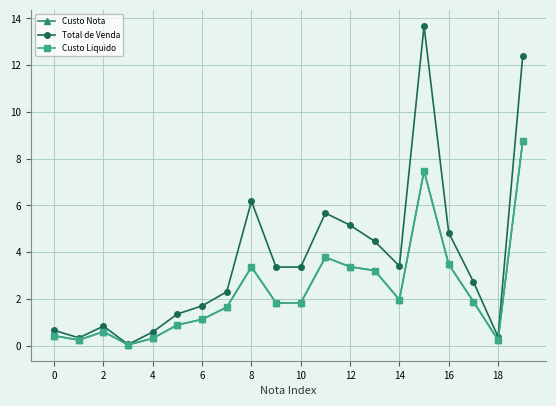

What is the average value of the Total de Venda series?

3.7